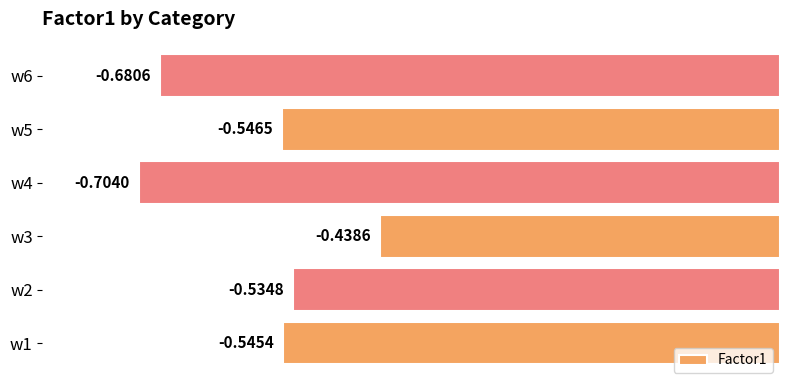

Are the bars horizontal?

Yes